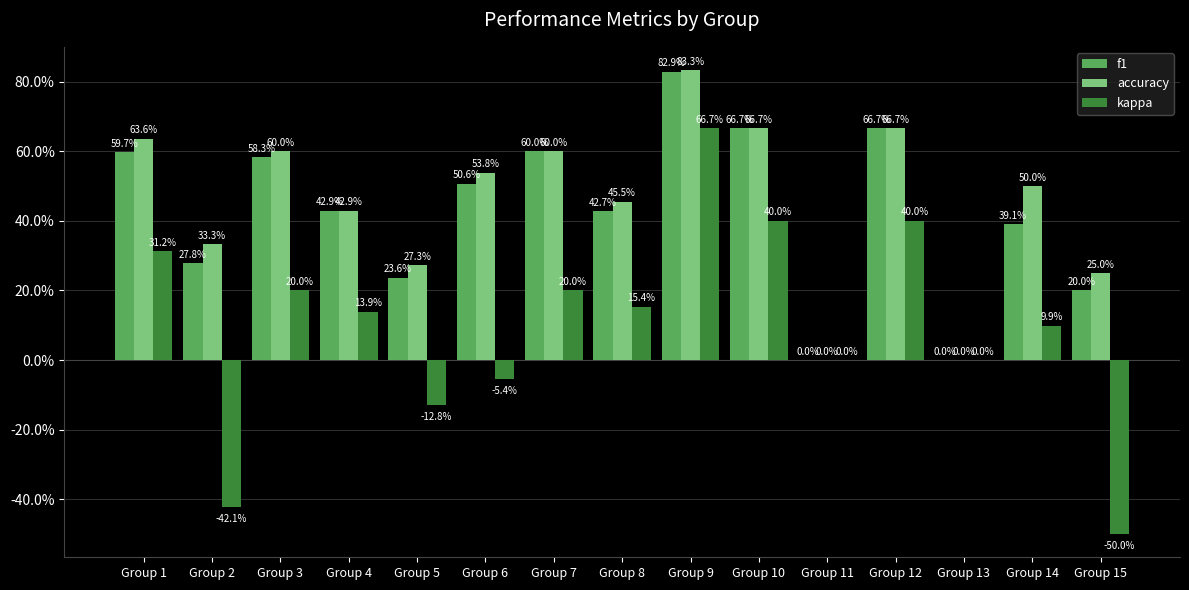

Which series changed the most between Group 2 and Group 12?

kappa